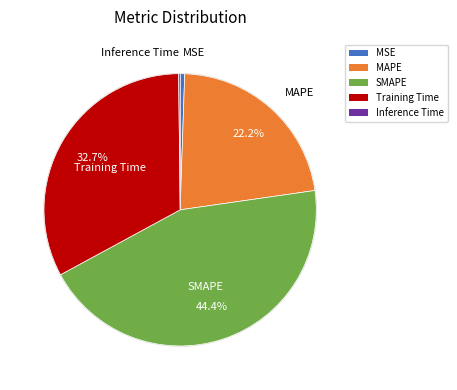

Which category has the biggest portion of the pie?

SMAPE